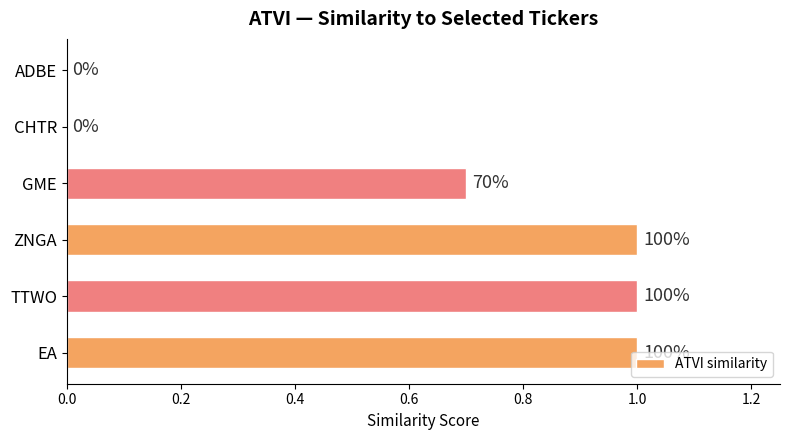

What is the greatest value displayed?

1.0